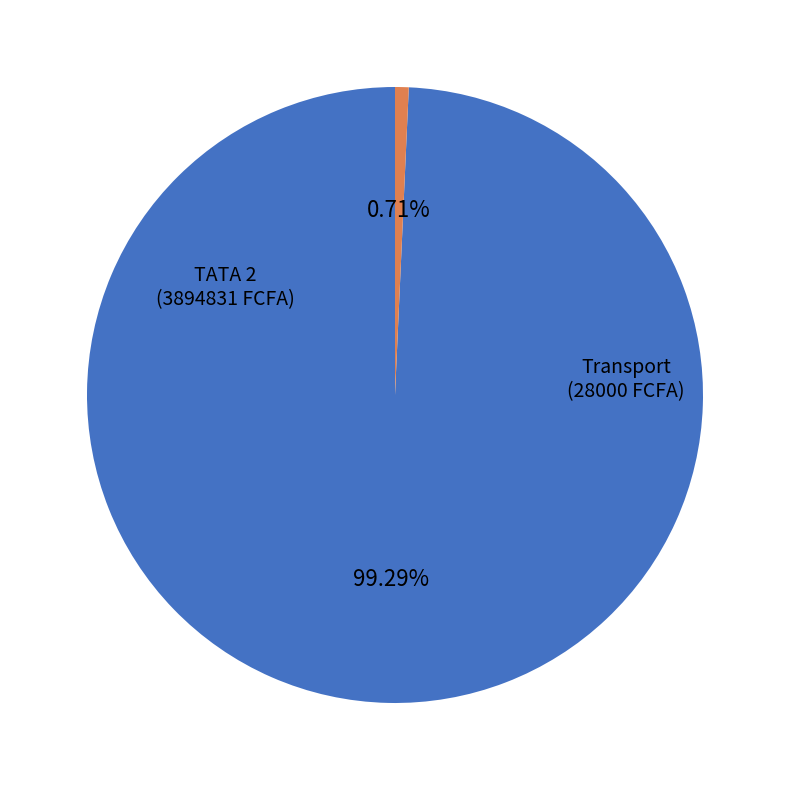

Is there any slice that represents more than half of the pie?

Yes